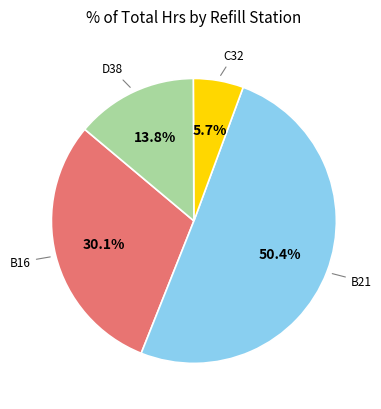

Is there a majority slice in this chart?

Yes